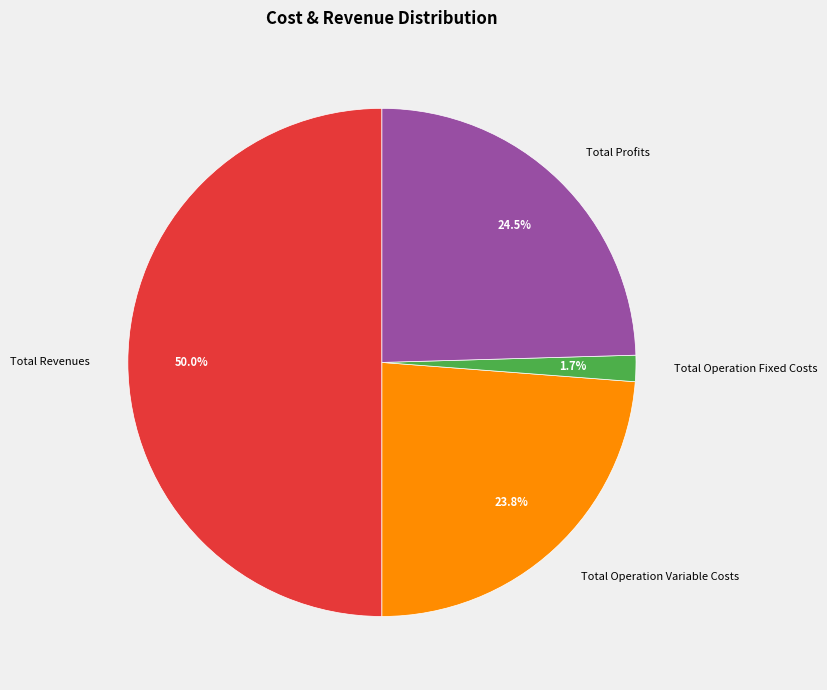

What percentage is the Total Operation Variable Costs slice, to the nearest percent?

24%